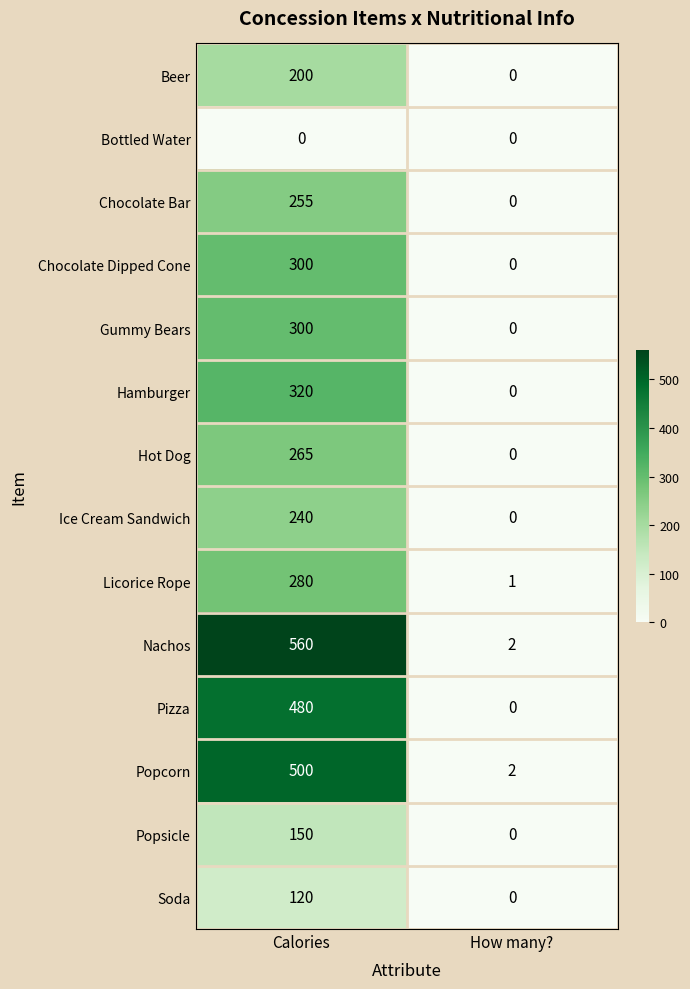

What is the spread (max minus min) of values at How many??

2